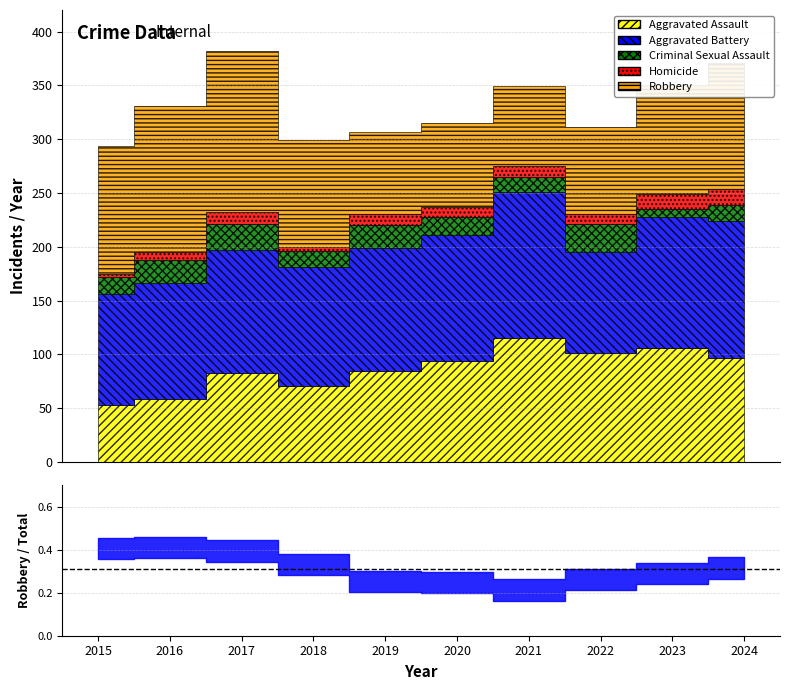

Reading left to right, transcribe all the data shown in this chart.

Aggravated Assault: 53	59	83	71	85	94	115	101	106	97
Aggravated Battery: 103	107	114	110	114	117	136	94	122	127
Criminal Sexual Assault: 16	22	24	15	21	17	14	26	7	15
Homicide: 3	7	11	4	10	9	10	9	14	15
Robbery: 119	136	150	99	77	78	74	81	101	117